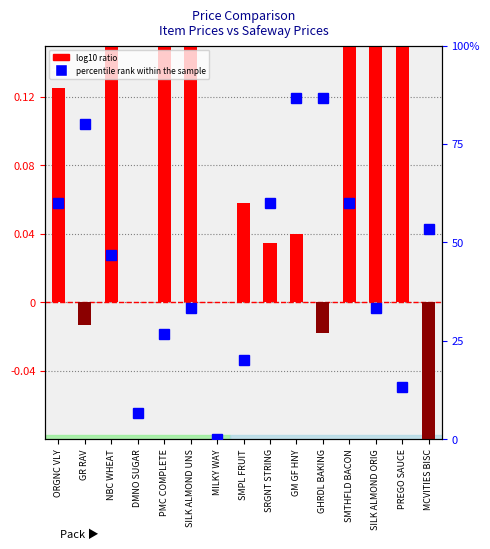

What is the label of the 15th bar from the right?

ORGNC VLY